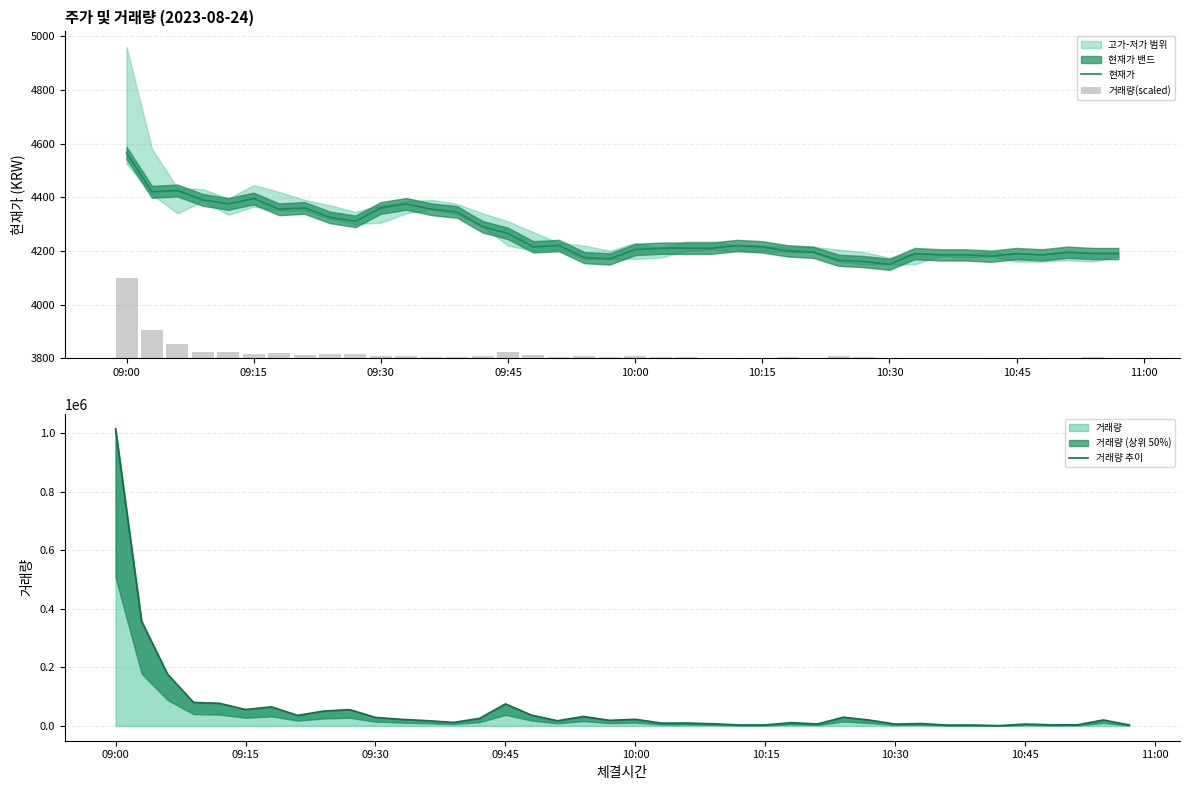

What is the average value of the 거래량(scaled) series?

18.0